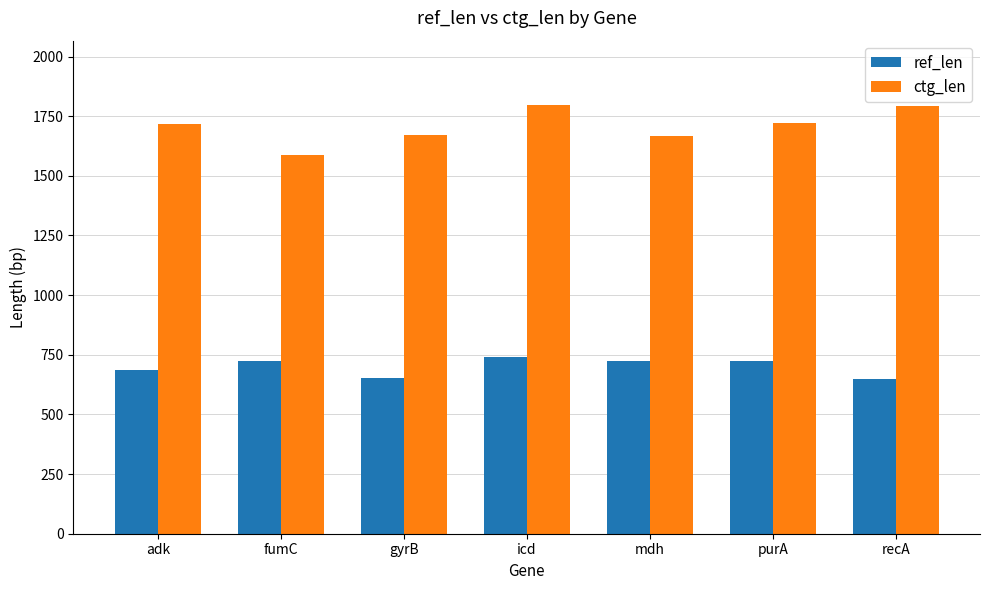

What are all the series names shown in the legend?

ref_len, ctg_len